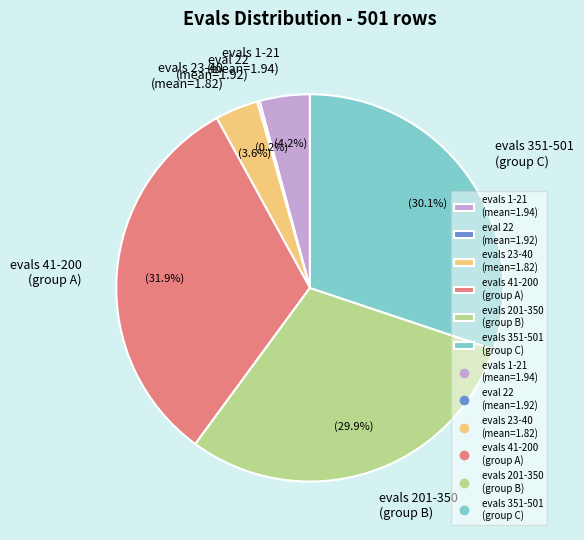

Which slice is the largest?

evals 41-200 (group A)